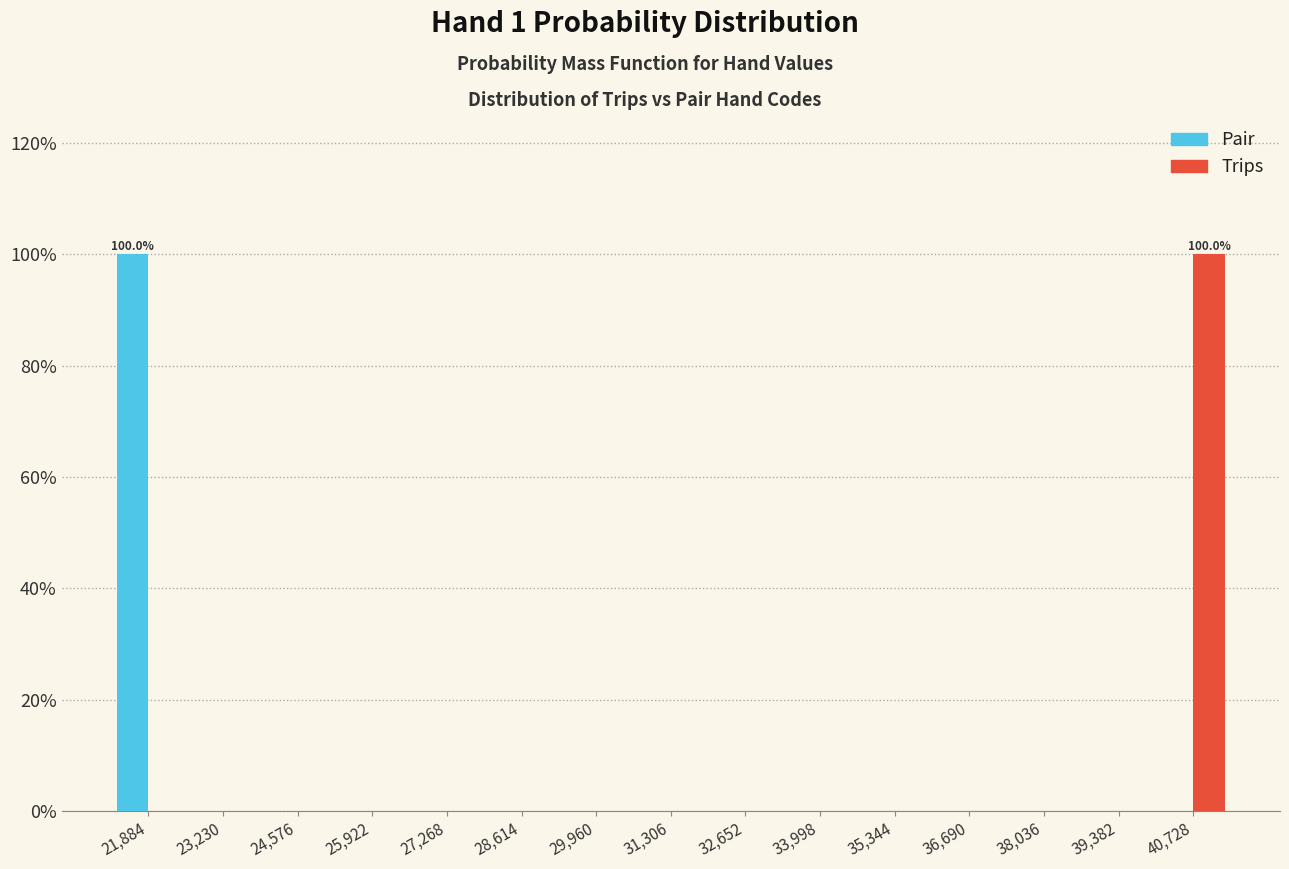

In the Pair series, which range on the x-axis has the tallest bar?

21200 to 22600